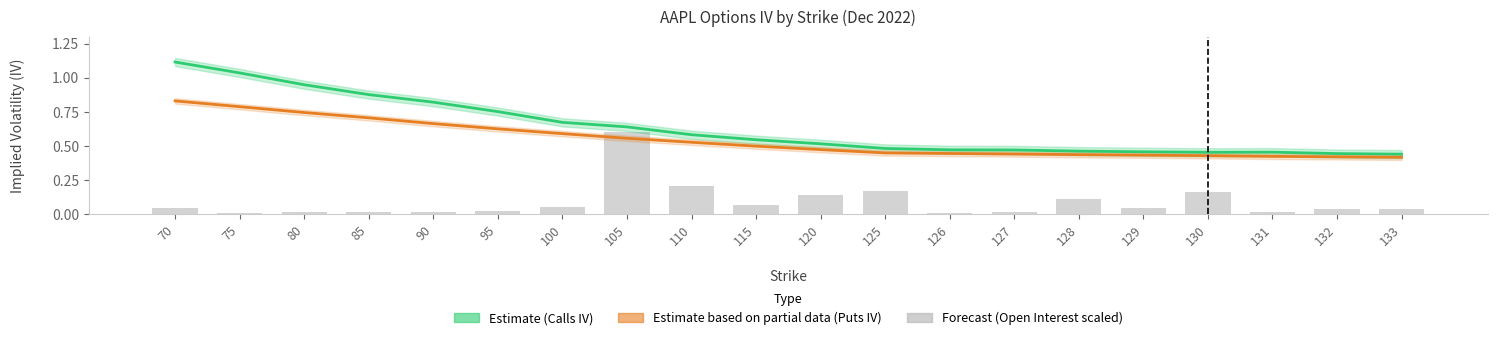

How many Puts IV (Estimate based on partial data) values are between 0 and 1?

20